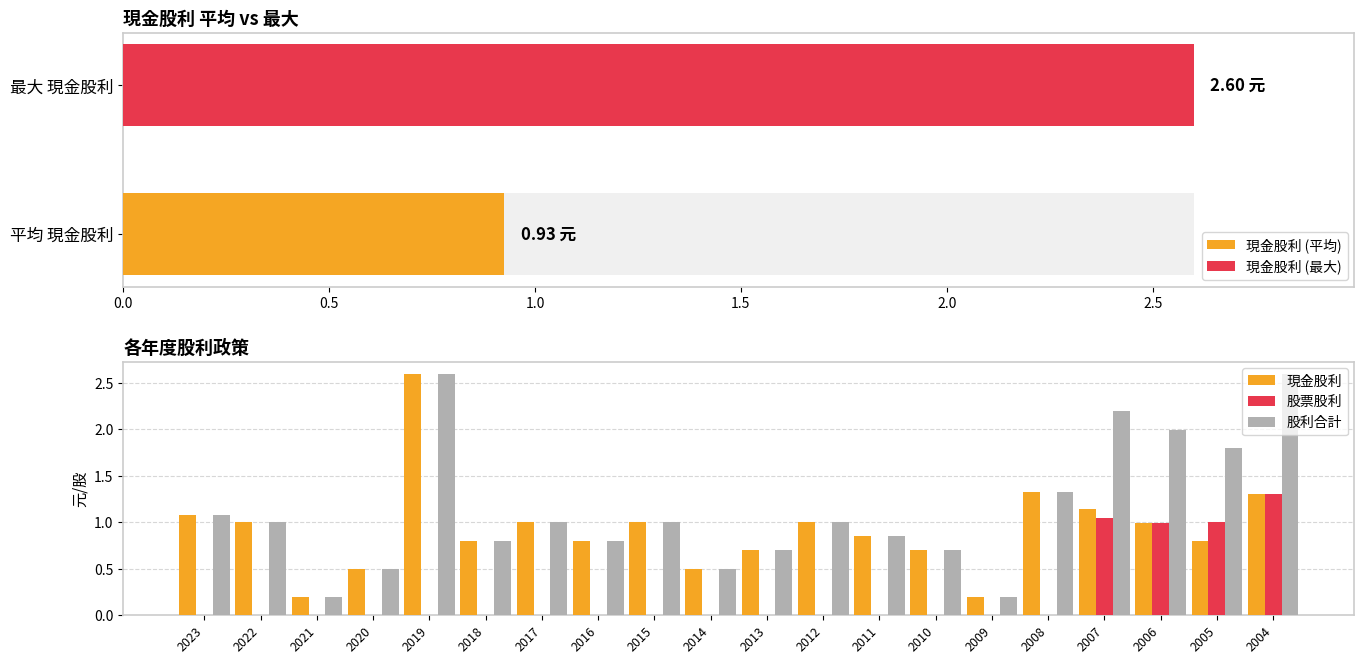

True or false: 股票股利 has a value of -0.8 at 2023.

False